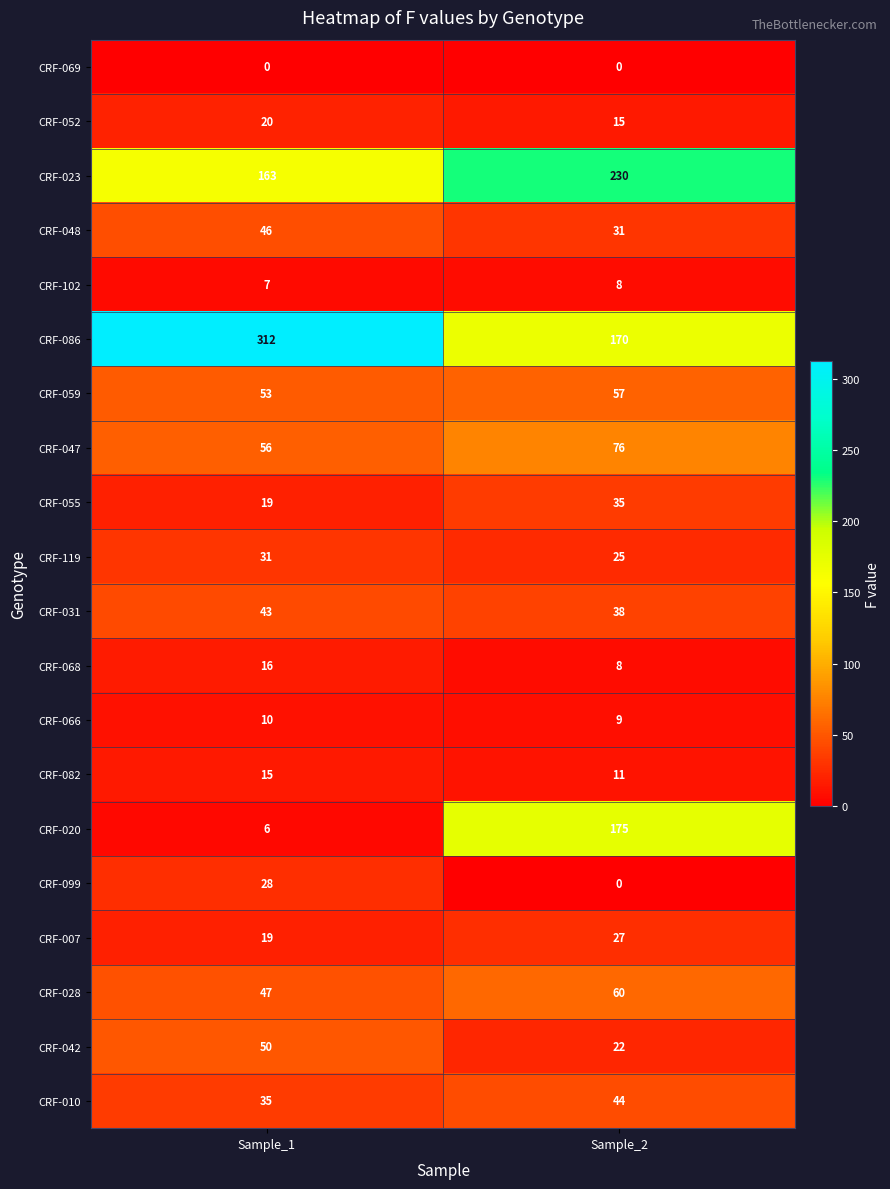

True or false: CRF-102 has a value of 14 at Sample_2.

False